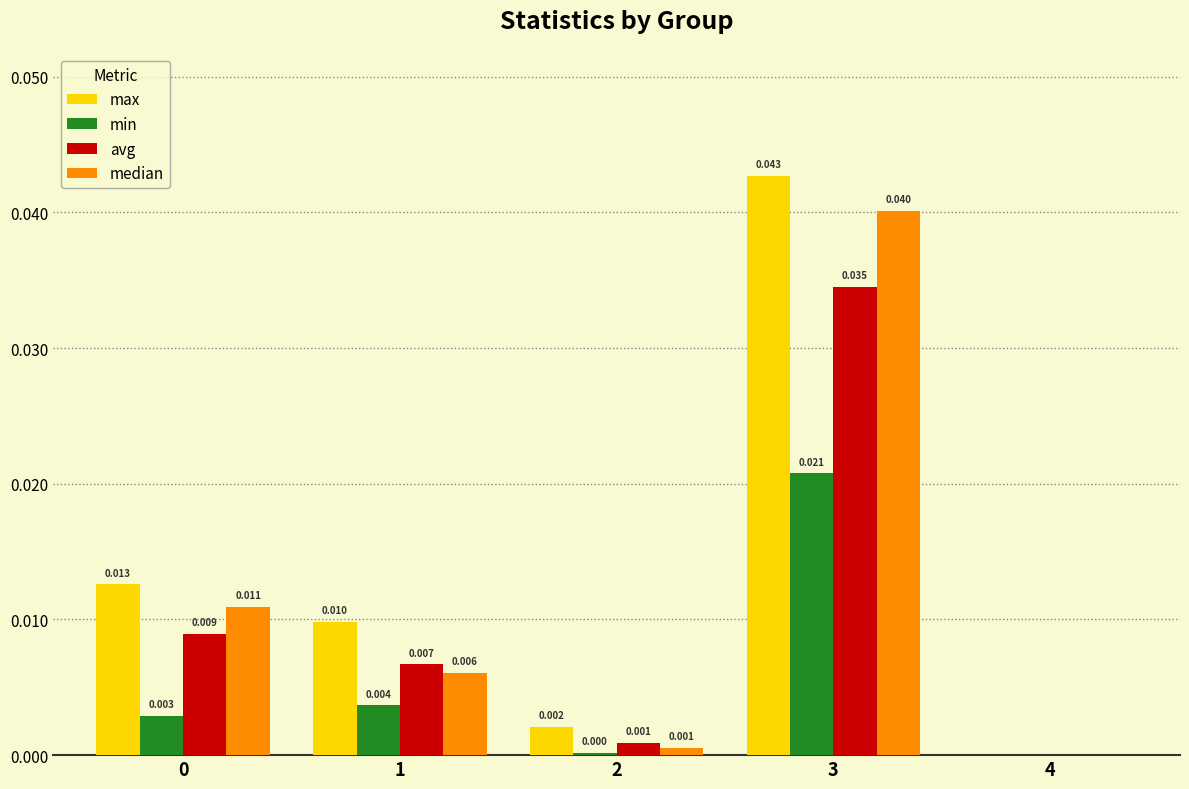

Is the value of median at 1 greater than the value of min at 0?

Yes